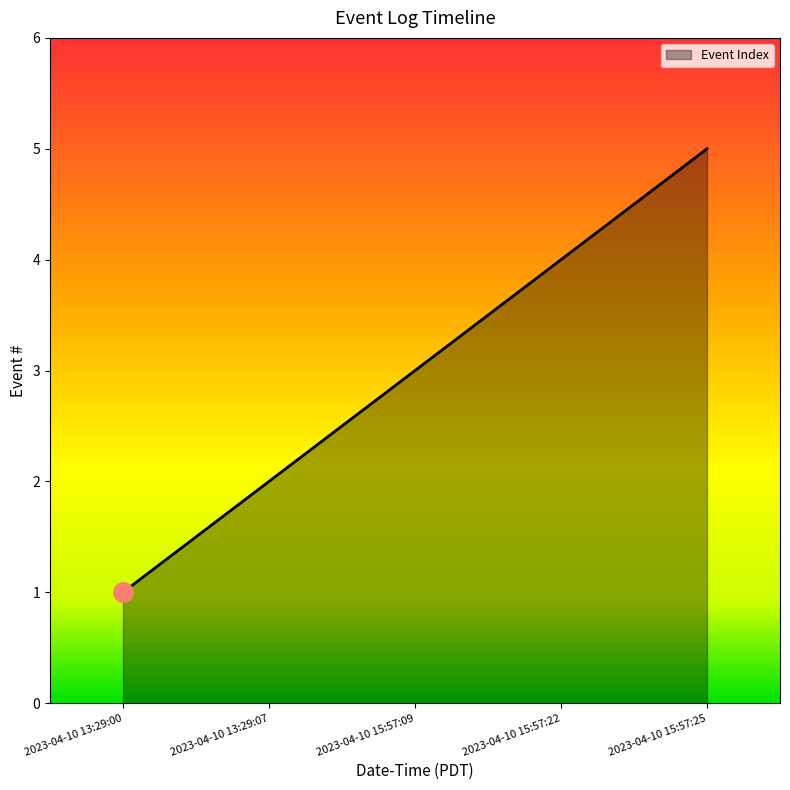

What position from the left is 2023-04-10 13:29:00?

1